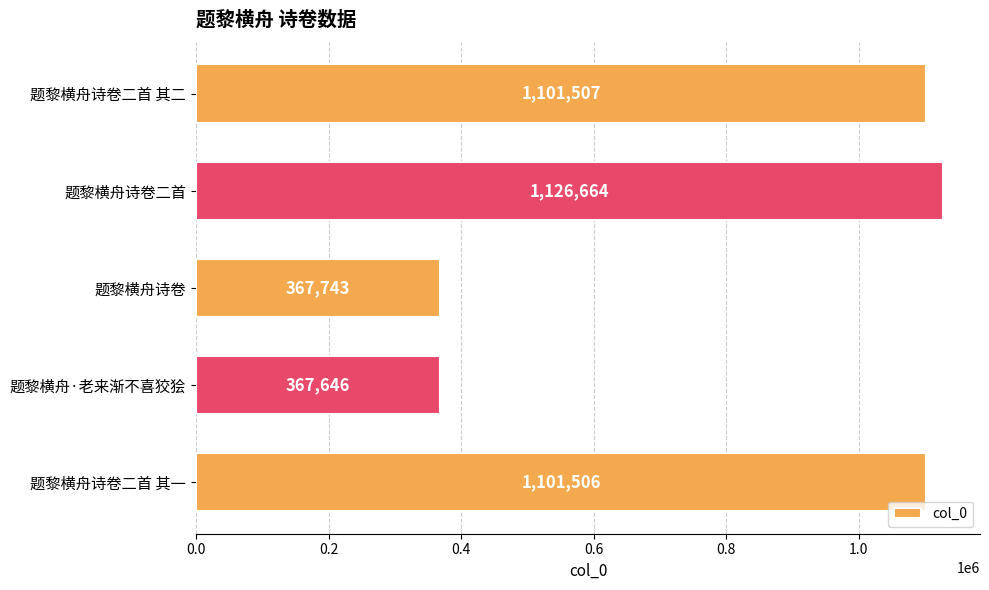

How many series are shown in this chart?

1